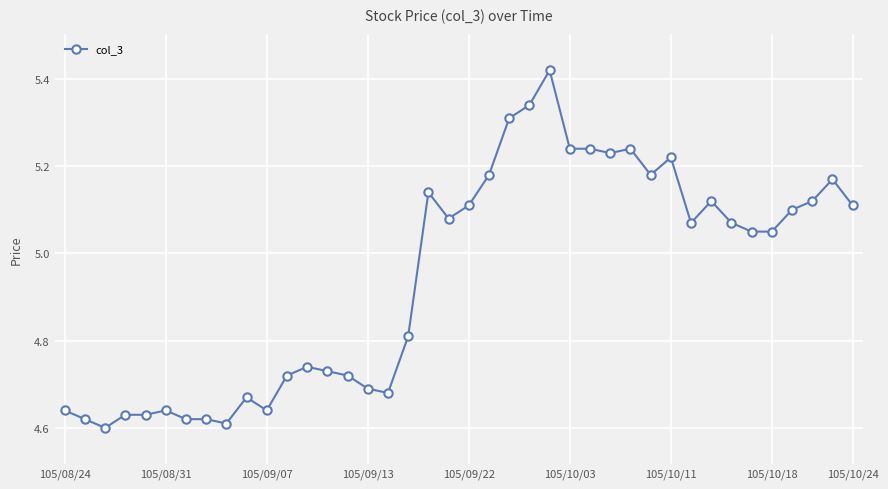

What is the average value?

4.9